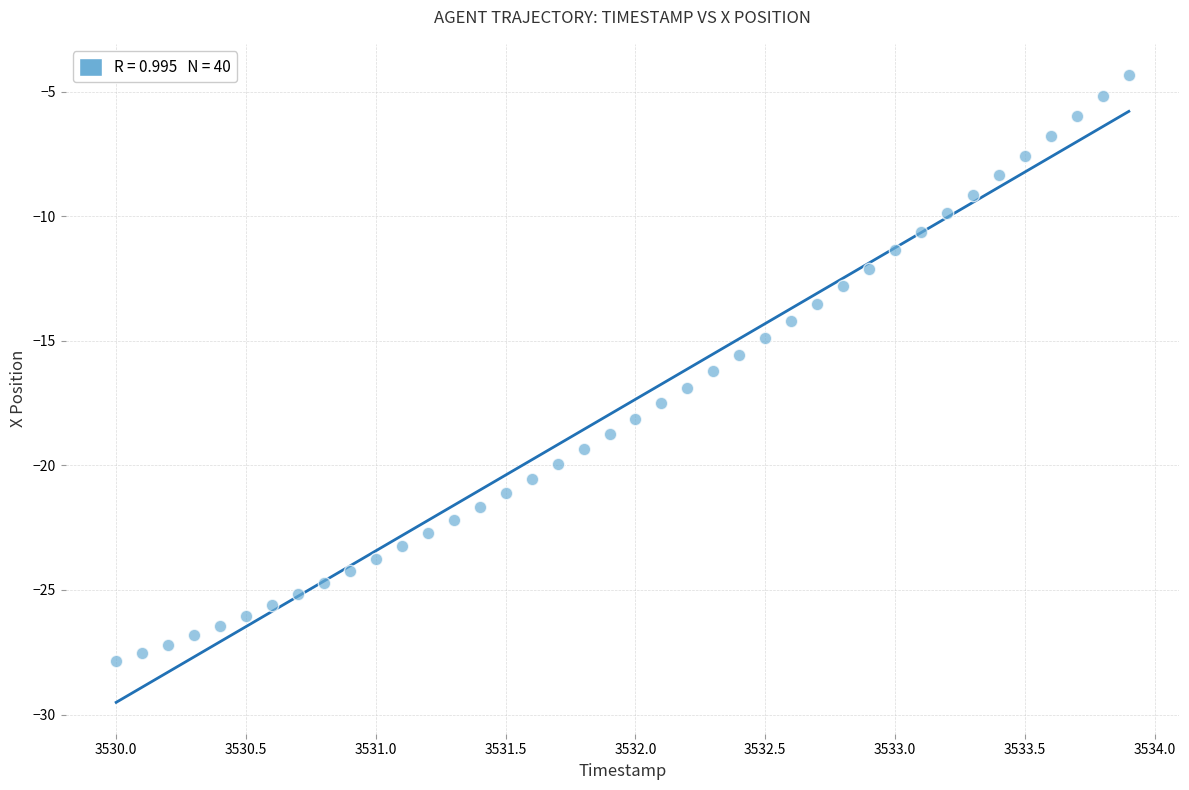

What is the range of Y values (max minus min)?

23.5